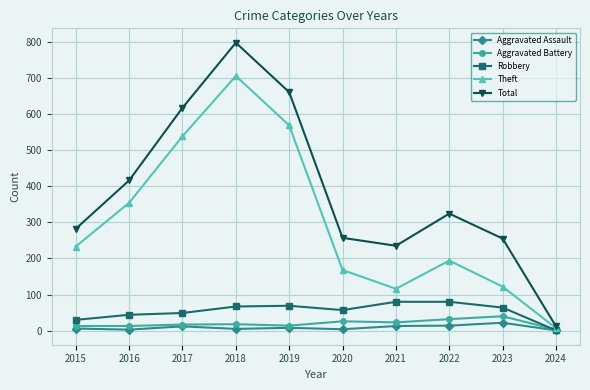

At which category does Theft reach its first local peak?

2018